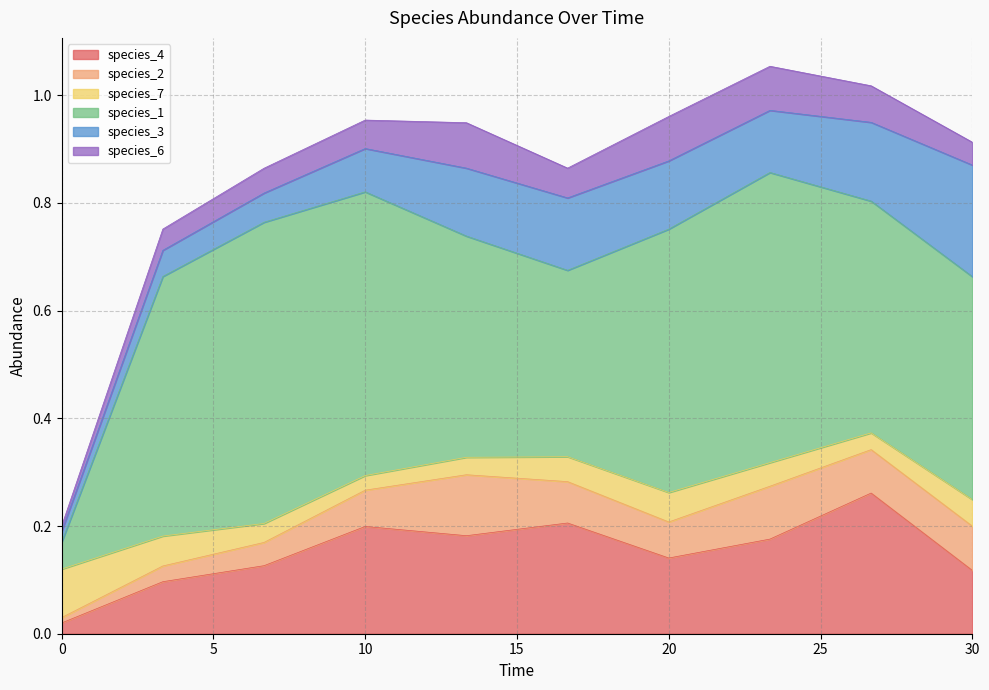

True or false: species_6 and species_4 cross at least once.

False